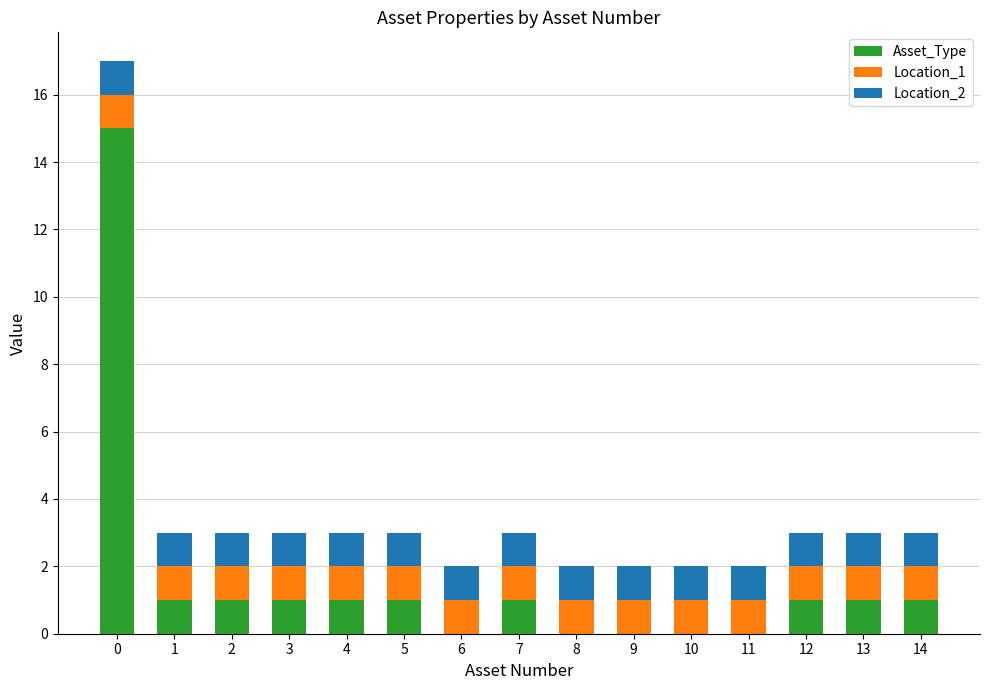

Is it true that Asset_Type equals 1 at 12?

True